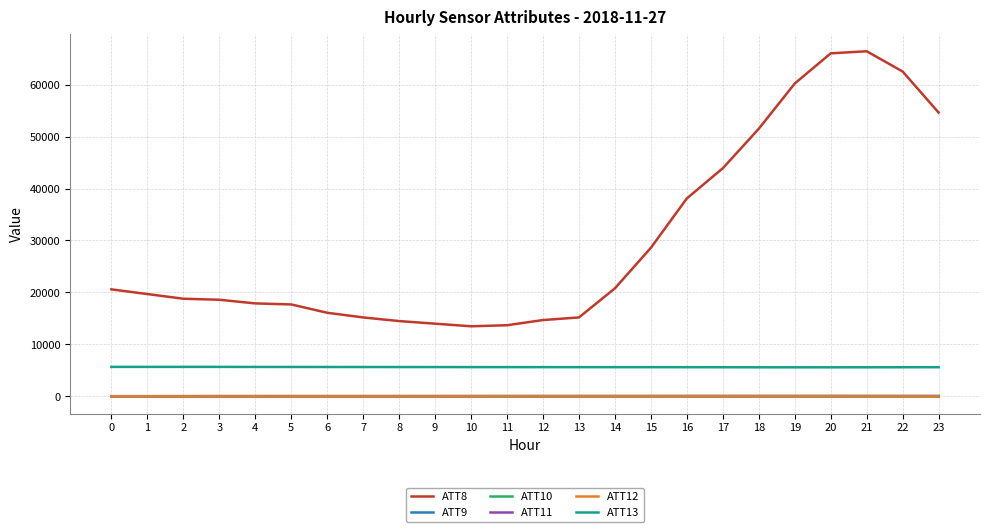

Which series has the largest total across all categories?

ATT8